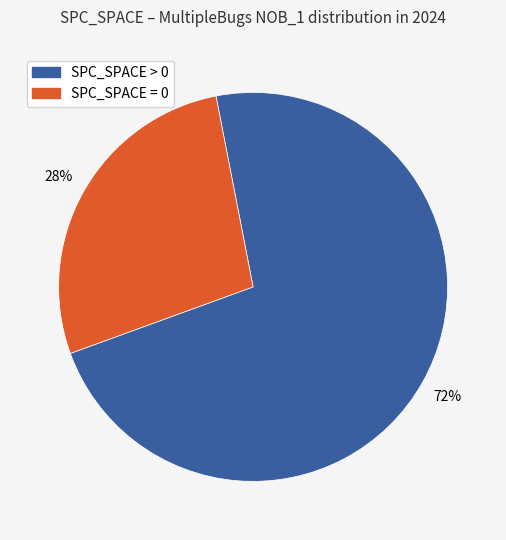

Is there any slice that represents more than half of the pie?

Yes